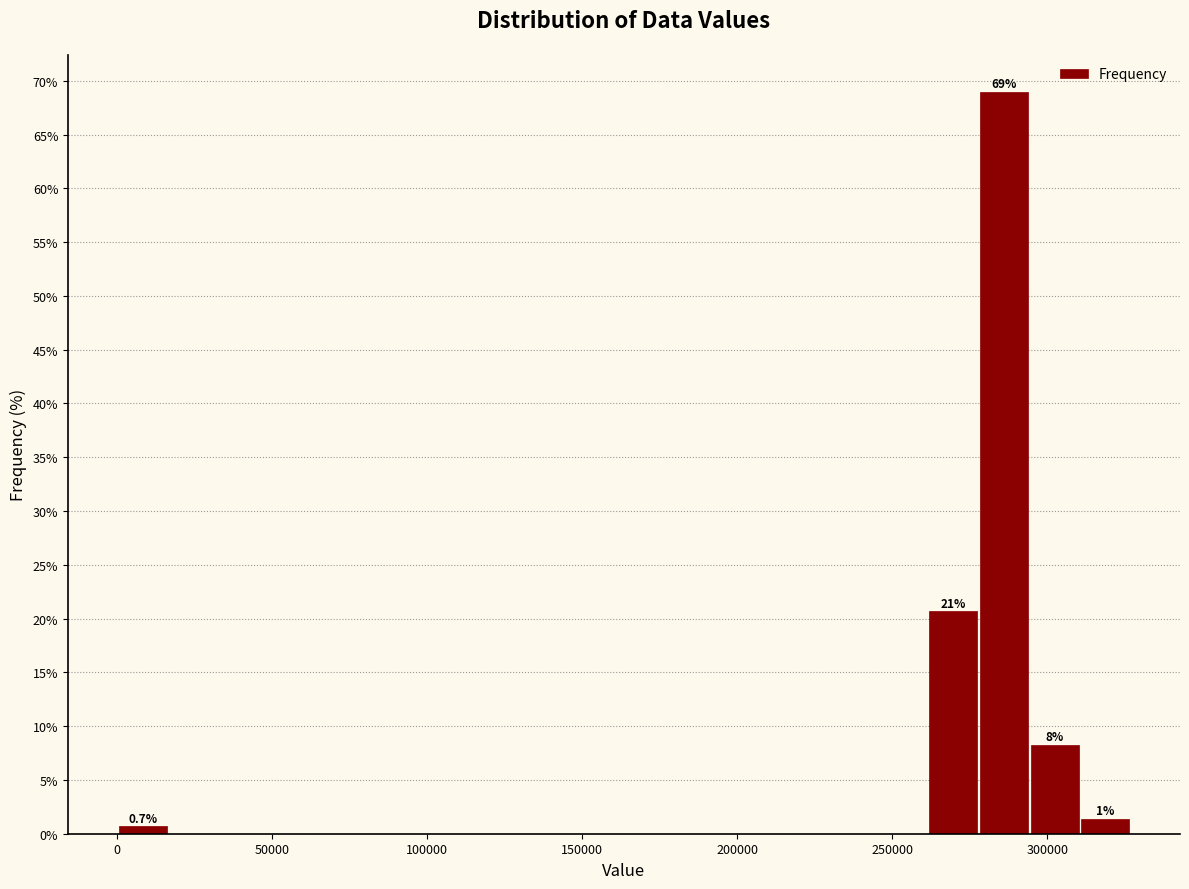

Read against the x-axis, roughly where is the centre of the tallest bar?

285000